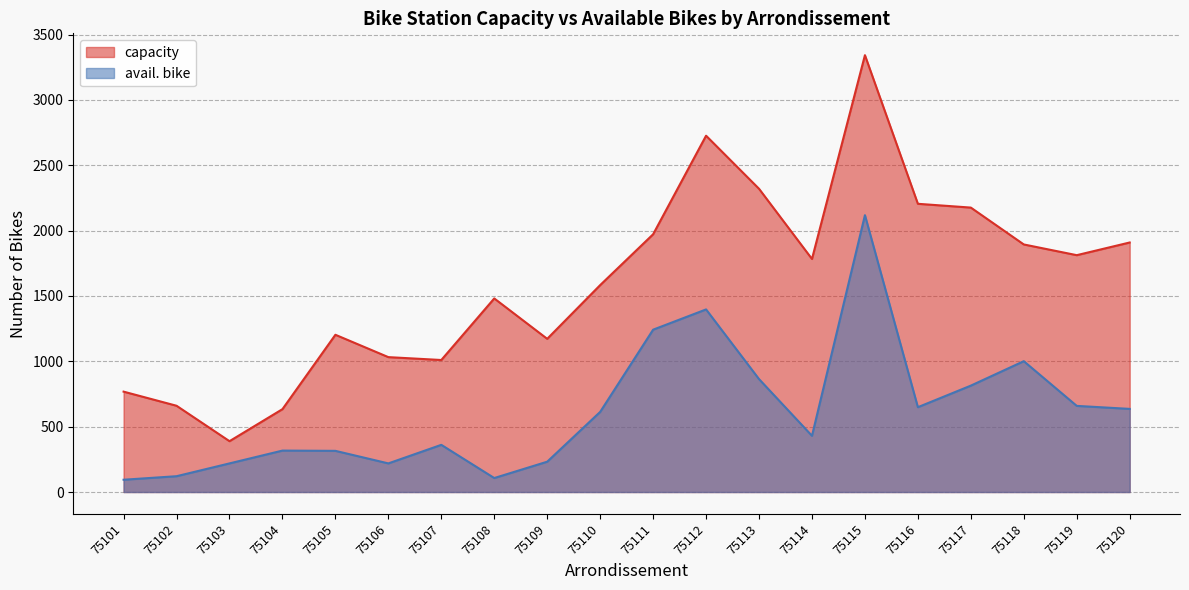

What is the spread (max minus min) of values at 75114?

1353